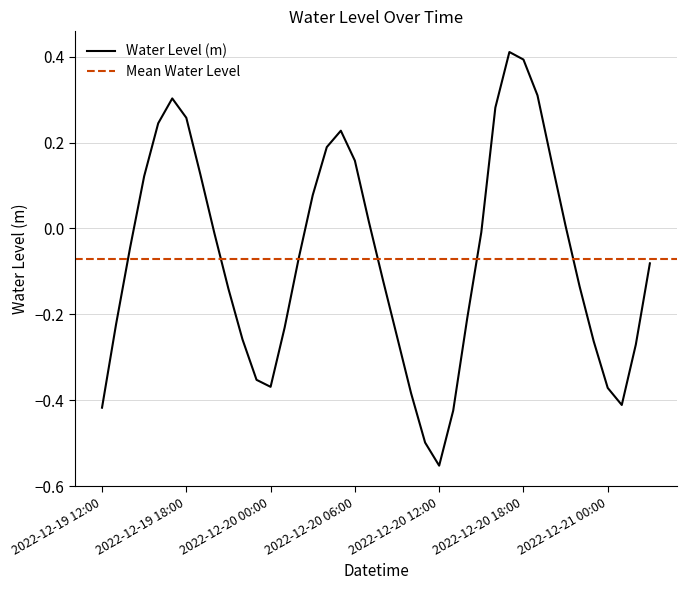

What is the label of the 25th point from the left?

2022-12-20 12:00